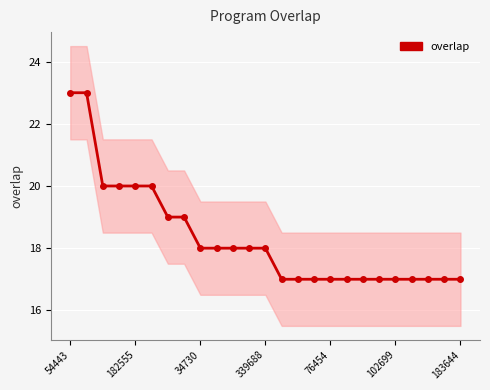

True or false: the data shows 17 at 23.

True